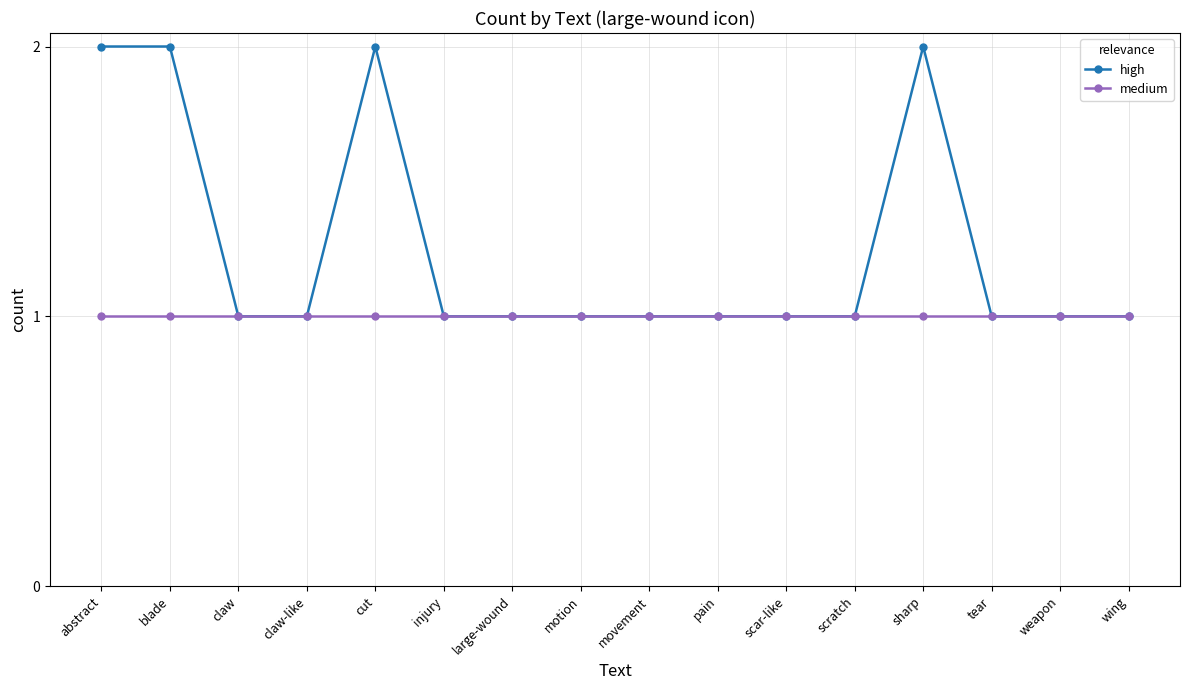

What is the value of the medium point at the 4th from the left?

1